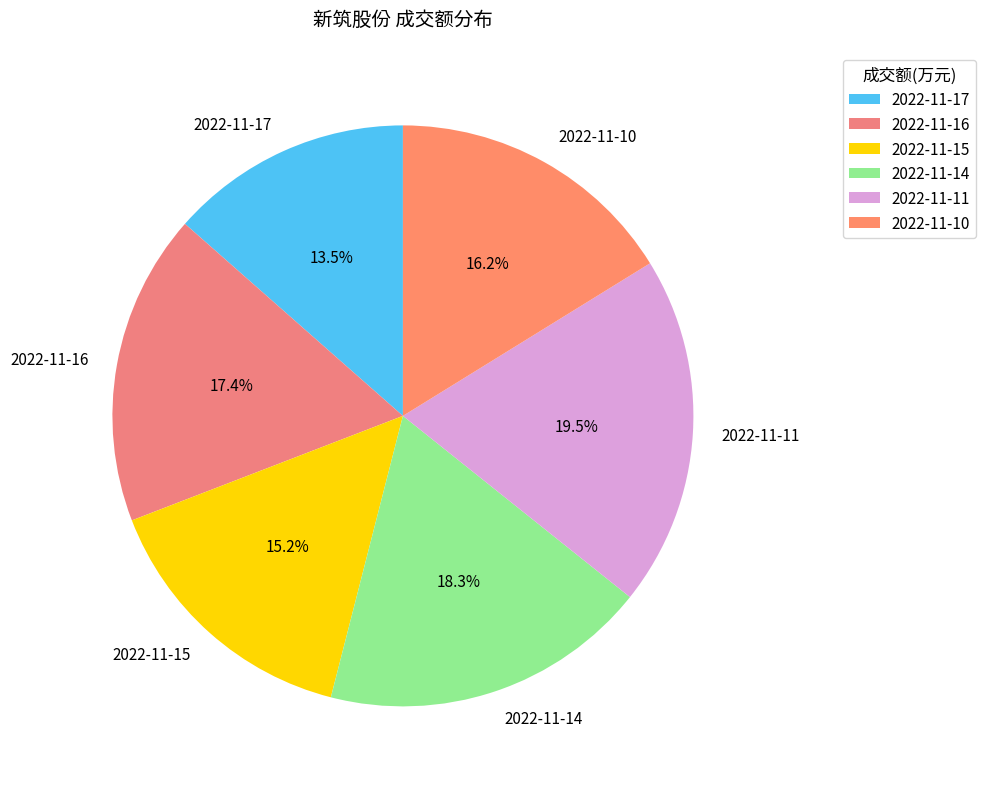

To the nearest percent, what portion does 2022-11-14 represent?

18%